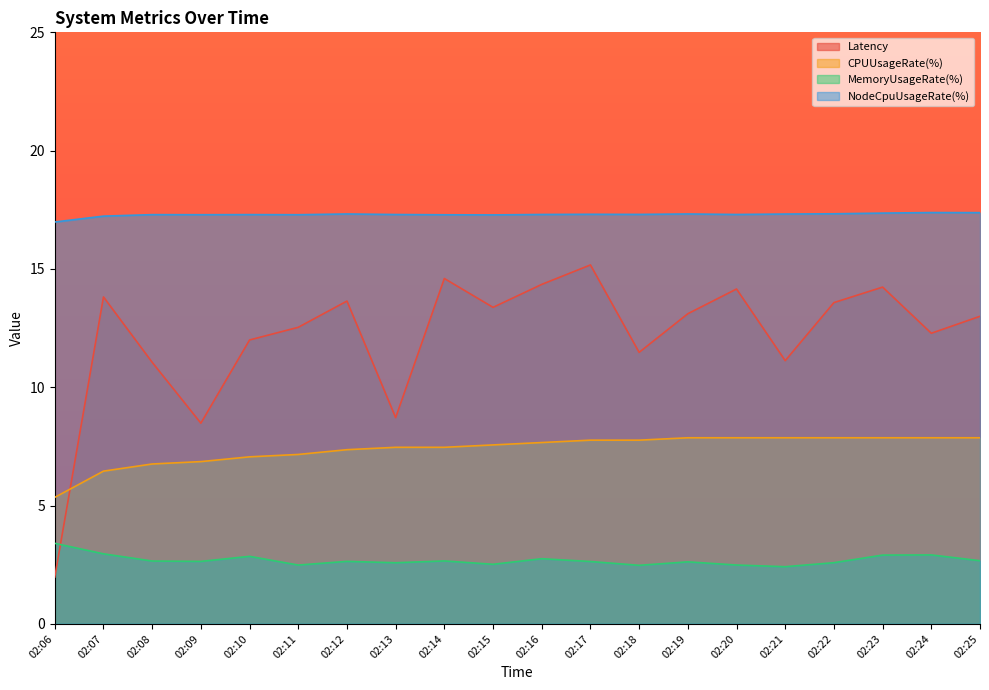

What is the sum of the NodeCpuUsageRate(%) values at 02:25 and 02:14?

34.7